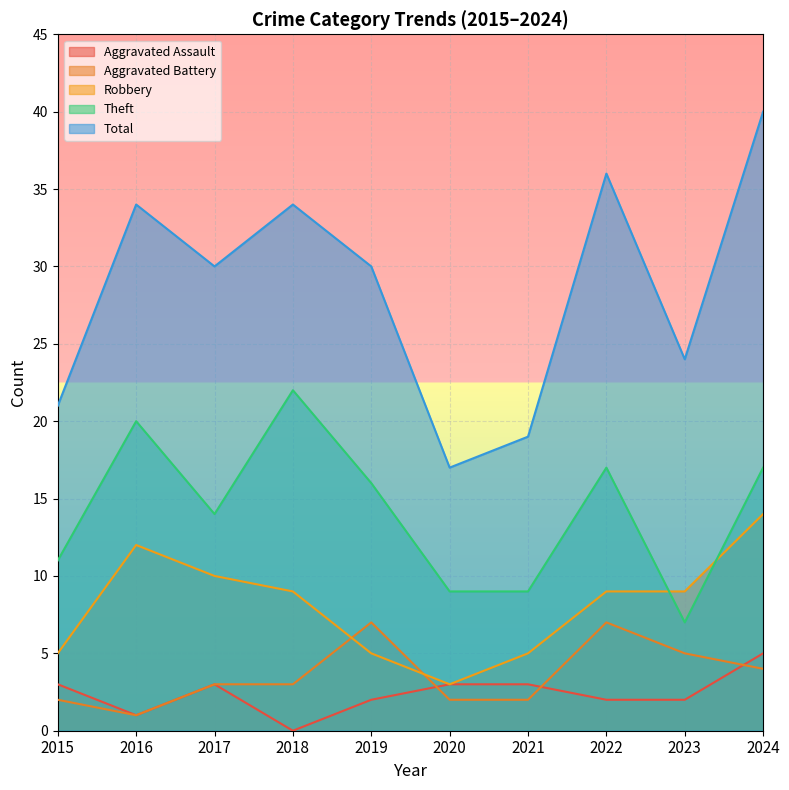

What is the sum of all Aggravated Assault values?

24